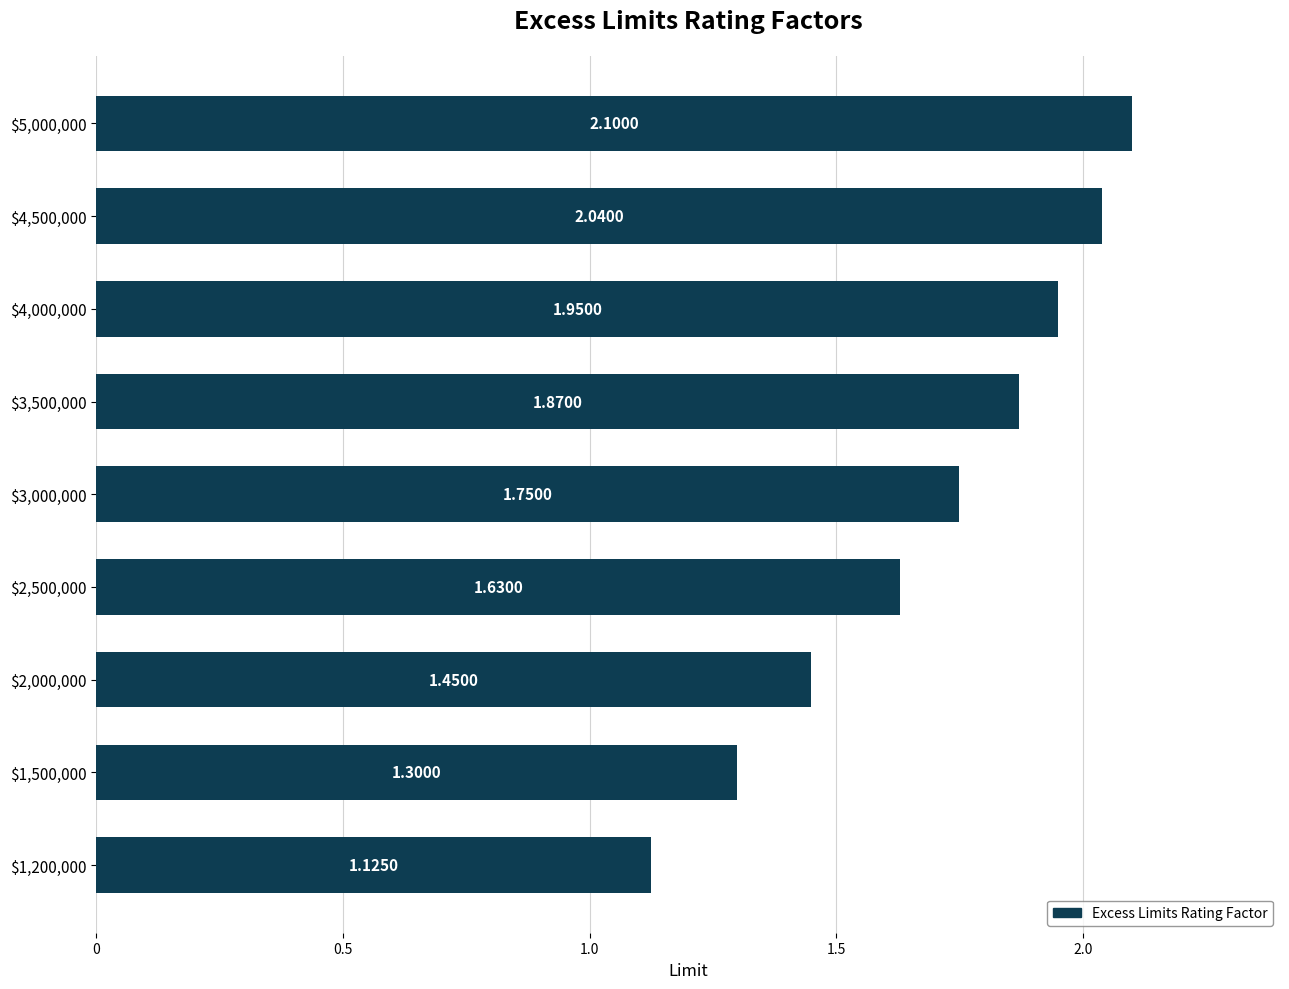

What is the difference between the maximum and minimum values?

1.0